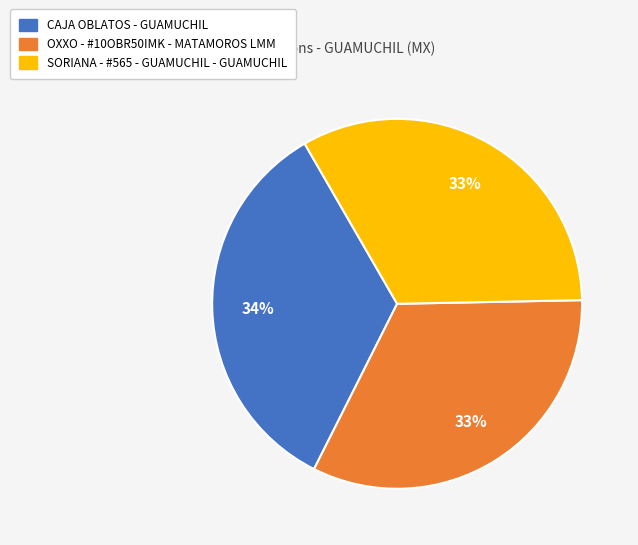

Which slice is the largest?

CAJA OBLATOS - GUAMUCHIL